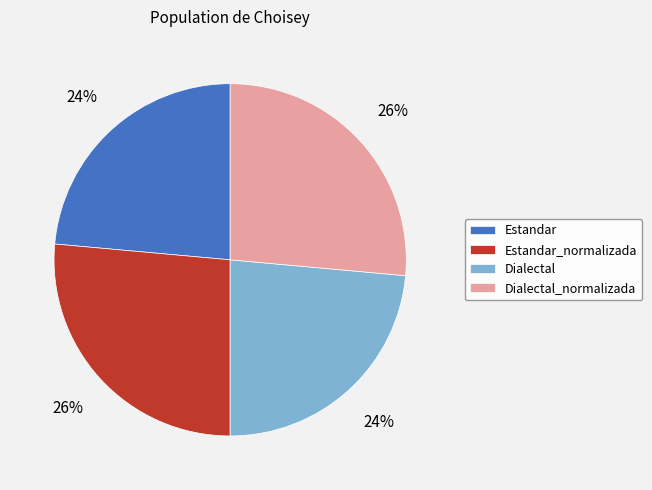

Is it true that Dialectal is 24% of the pie?

True